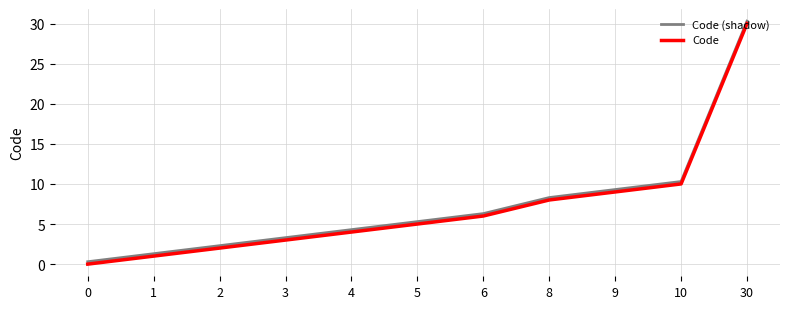

The value of Code at 3 is 1.1. True or false?

False